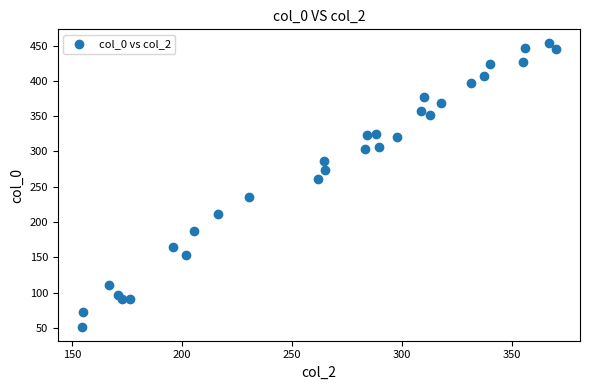

What Y value in the scatter plot is closest to 252?

261